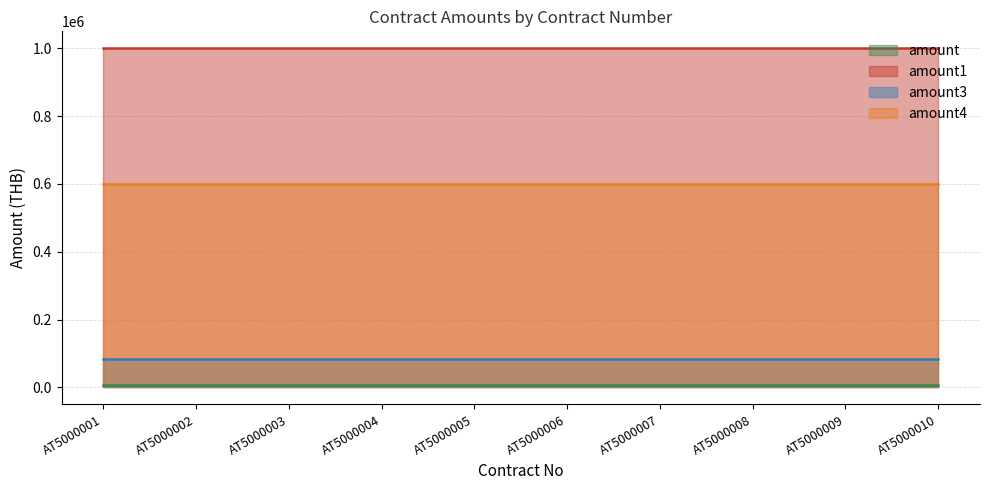

At which label does amount1 reach its peak?

AT5000001